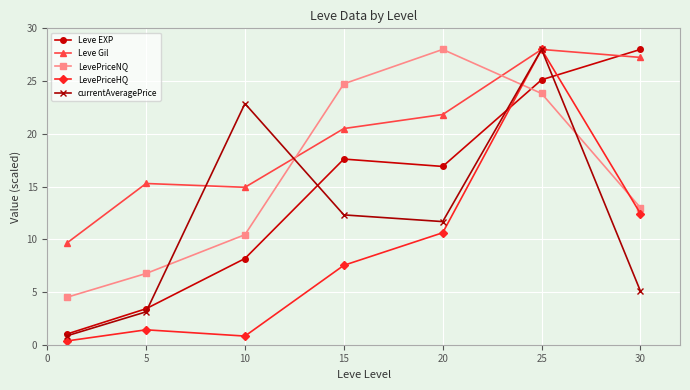

Reading left to right, list all the values displayed in this chart.

Leve EXP: 1.0	3.4	8.2	17.6	16.9	25.1	28.0
Leve Gil: 9.6	15.3	14.9	20.5	21.8	28.0	27.2
LevePriceNQ: 4.5	6.8	10.4	24.7	28.0	23.8	13.0
LevePriceHQ: 0.4	1.4	0.8	7.5	10.6	28.0	12.4
currentAveragePrice: 0.8	3.1	22.9	12.3	11.7	28.0	5.1